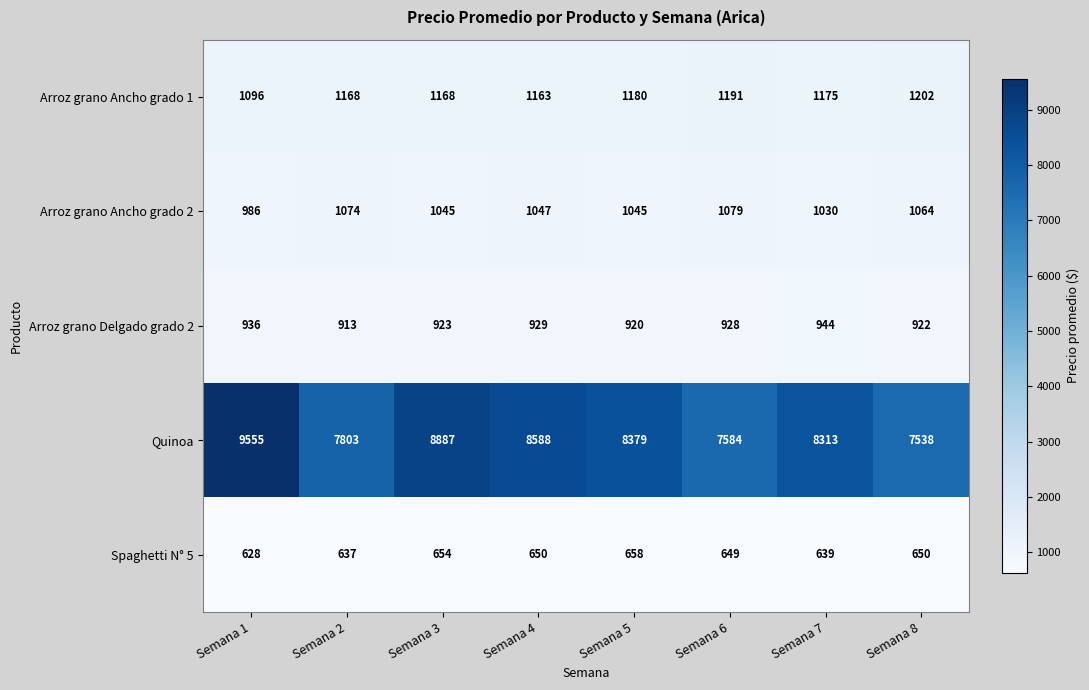

What is the greatest value displayed?

9555